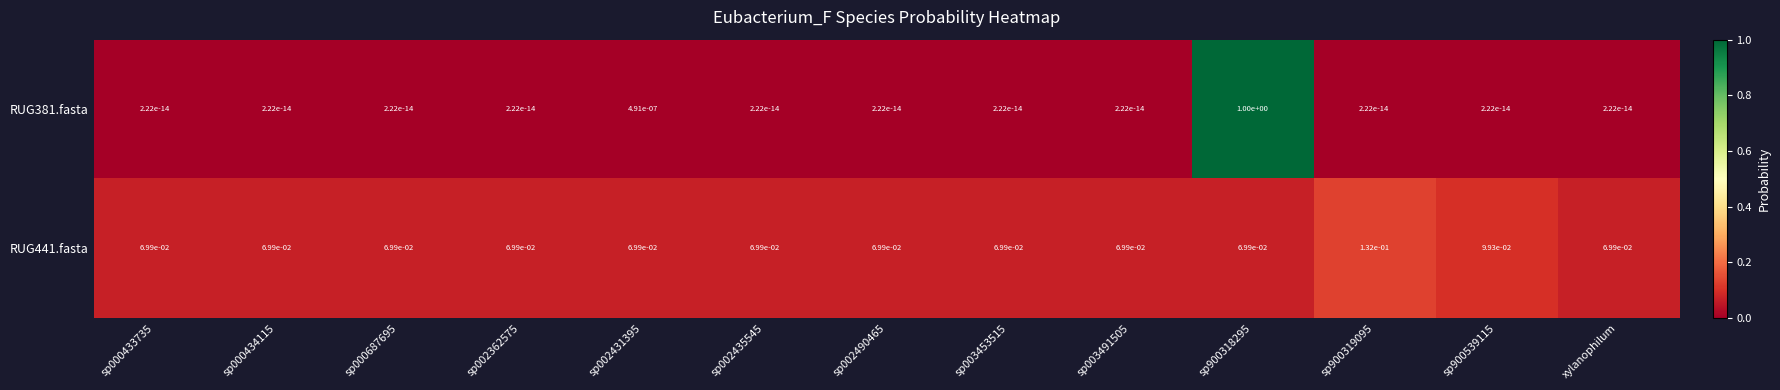

The RUG441.fasta series shows 0.0 at sp002431395. True or false?

False